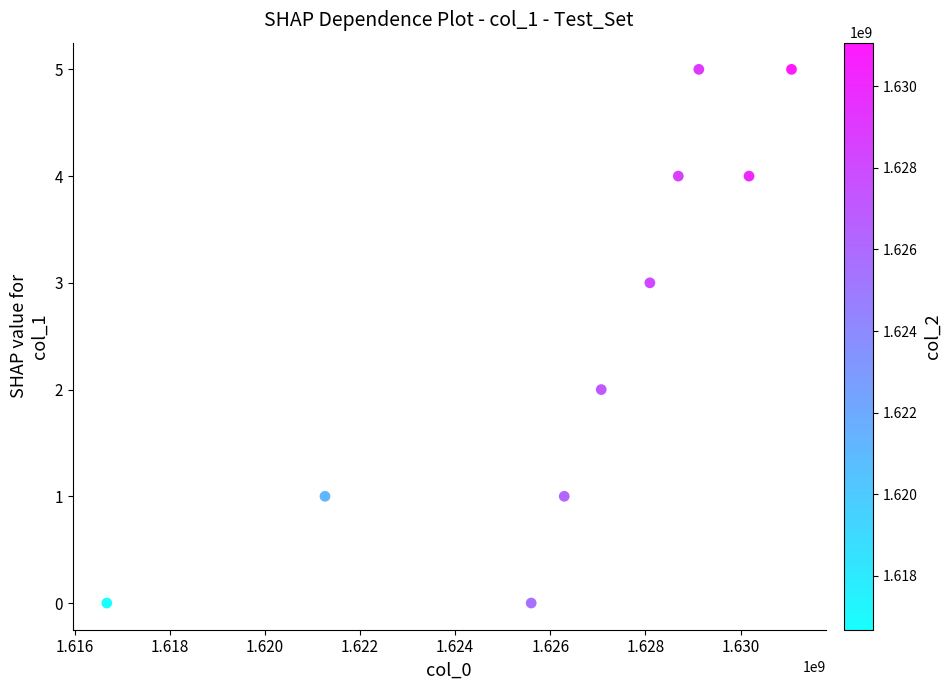

What is the range of Y values (max minus min)?

5